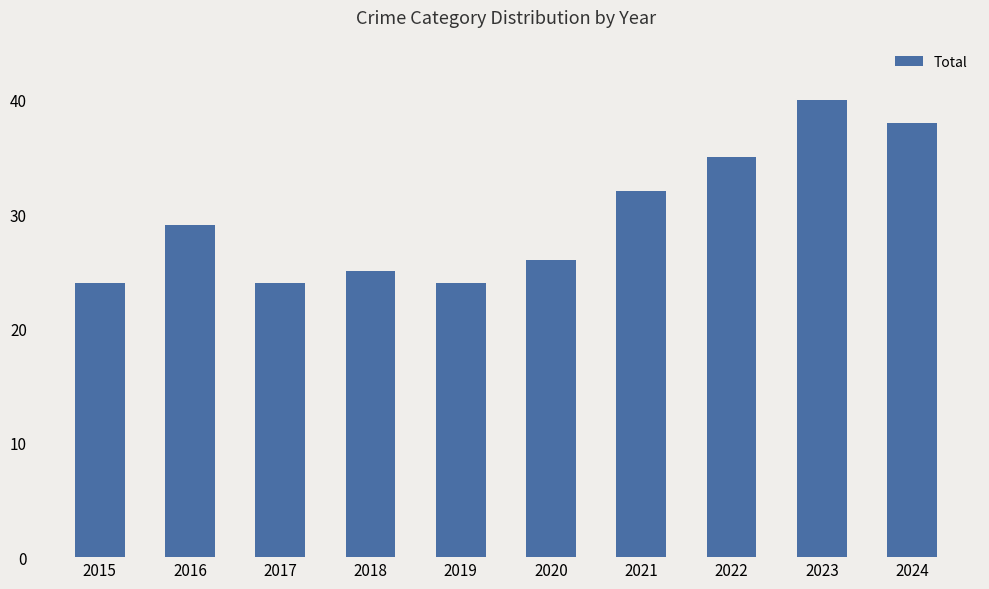

What is the maximum value shown in the chart?

40